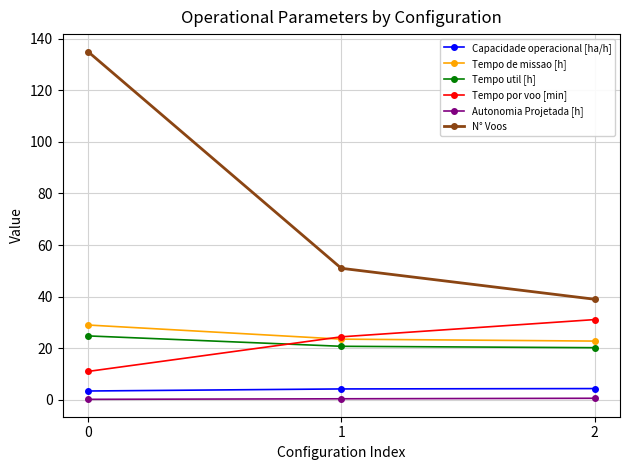

Which series has the largest total across all categories?

N° Voos